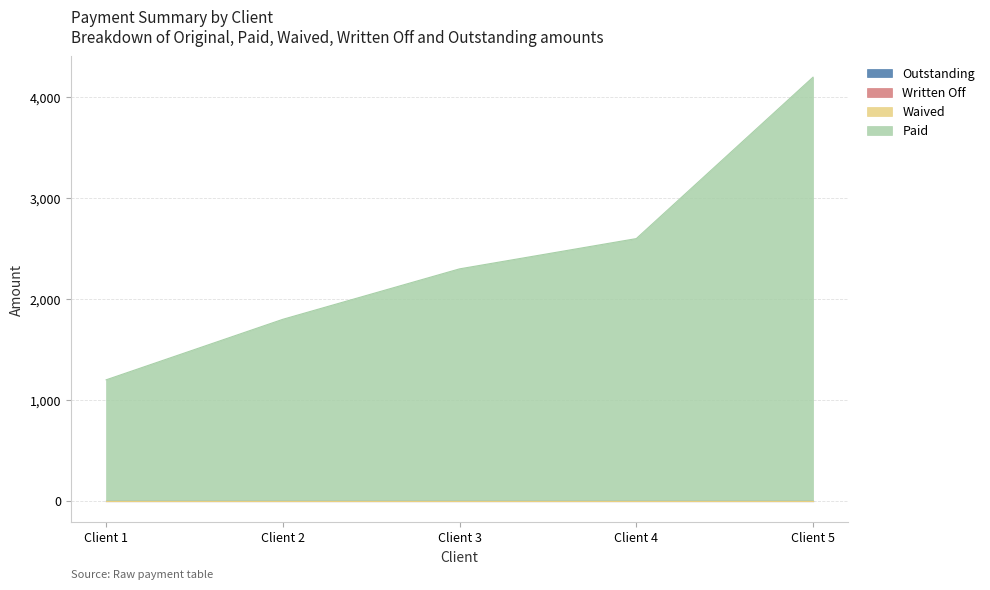

True or false: Written Off has a value of 0 at Client 2.

True